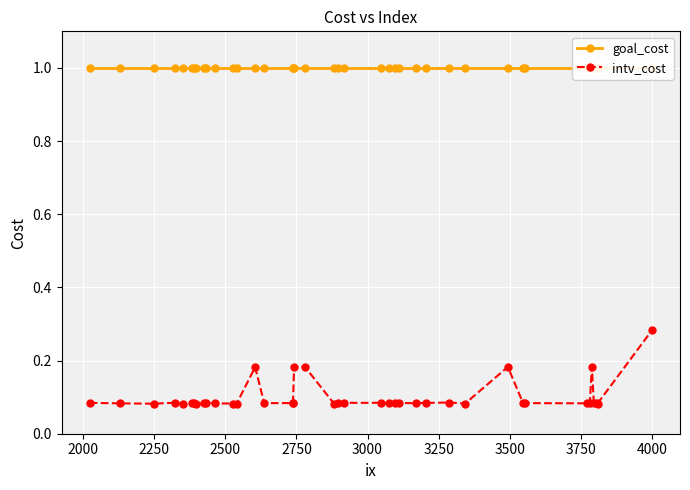

Reading left to right, list all the values displayed in this chart.

goal_cost: 1.0	1.0	1.0	1.0	1.0	1.0	1.0	1.0	1.0	1.0	1.0	1.0	1.0	1.0	1.0	1.0	1.0	1.0	1.0	1.0	1.0	1.0	1.0	1.0	1.0	1.0	1.0	1.0	1.0	1.0	1.0	1.0	1.0	1.0	1.0	1.0	1.0	1.0	1.0	1.0
intv_cost: 0.1	0.1	0.1	0.1	0.1	0.1	0.1	0.1	0.1	0.1	0.1	0.1	0.1	0.2	0.1	0.1	0.1	0.2	0.2	0.1	0.1	0.1	0.1	0.1	0.1	0.1	0.1	0.1	0.1	0.1	0.2	0.1	0.1	0.1	0.1	0.2	0.1	0.1	0.1	0.3